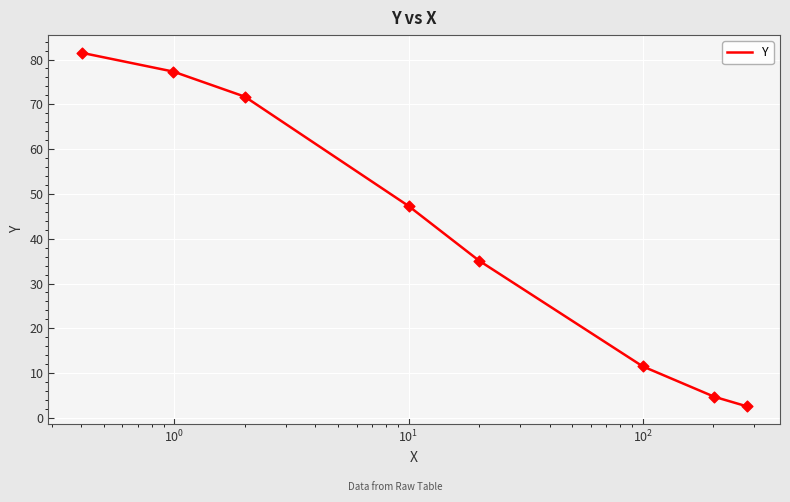

What is the maximum value shown in the chart?

81.5